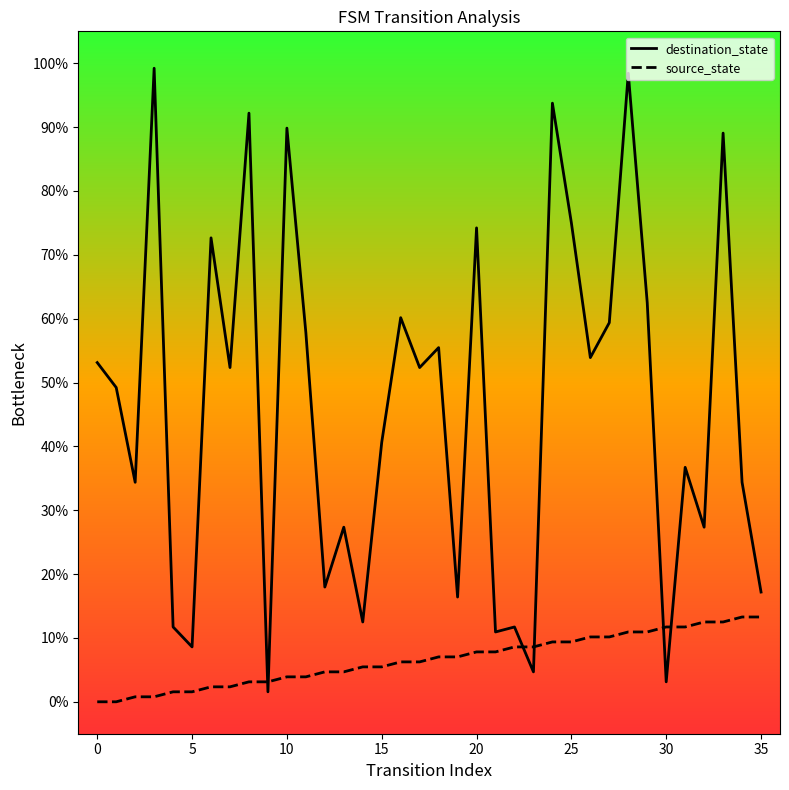

What is the greatest value displayed?

99.2